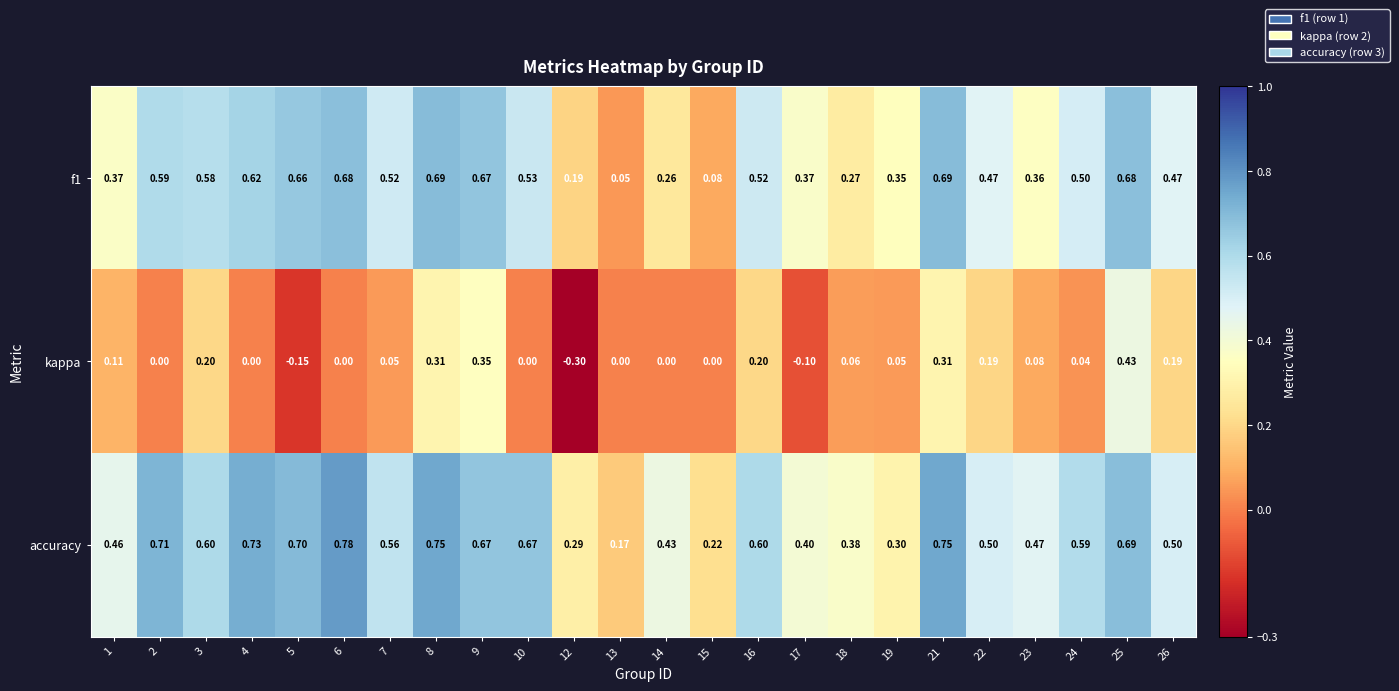

Which series has the largest total across all categories?

accuracy